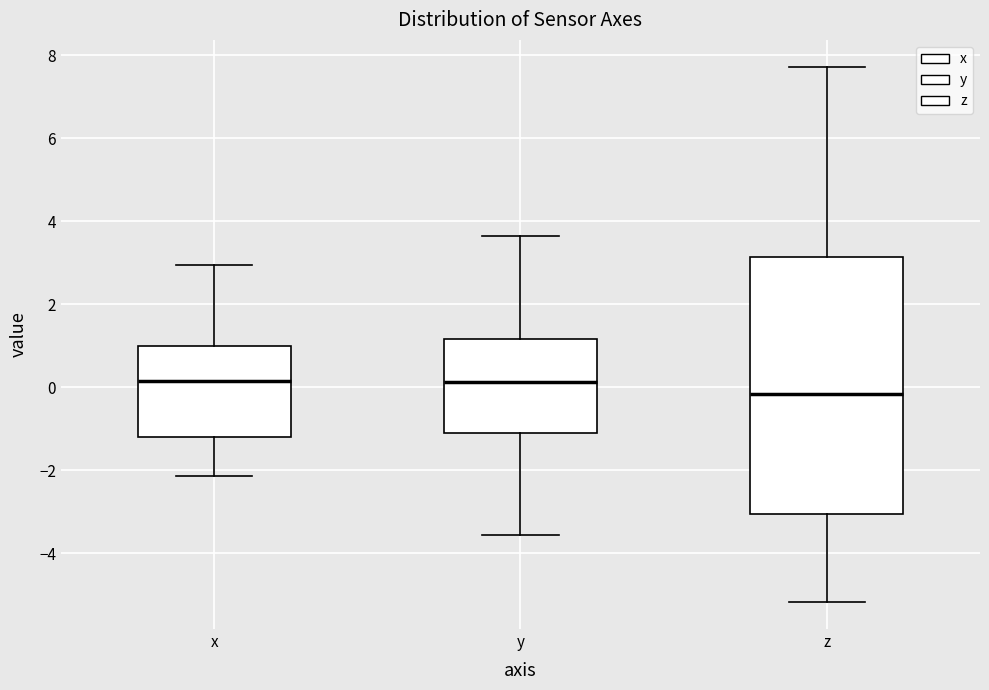

Where is the upper edge of the box for z on the y-axis? The values are not printed on the chart, so give them approximately, as read against the axis.

3.2